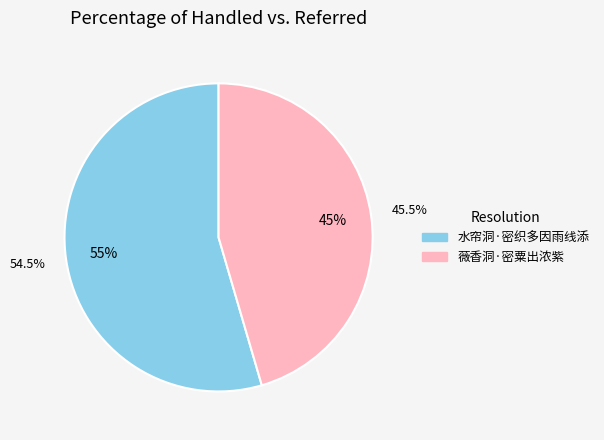

The 薇香洞·密粟出浓紫 slice represents 53% of the pie. True or false?

False